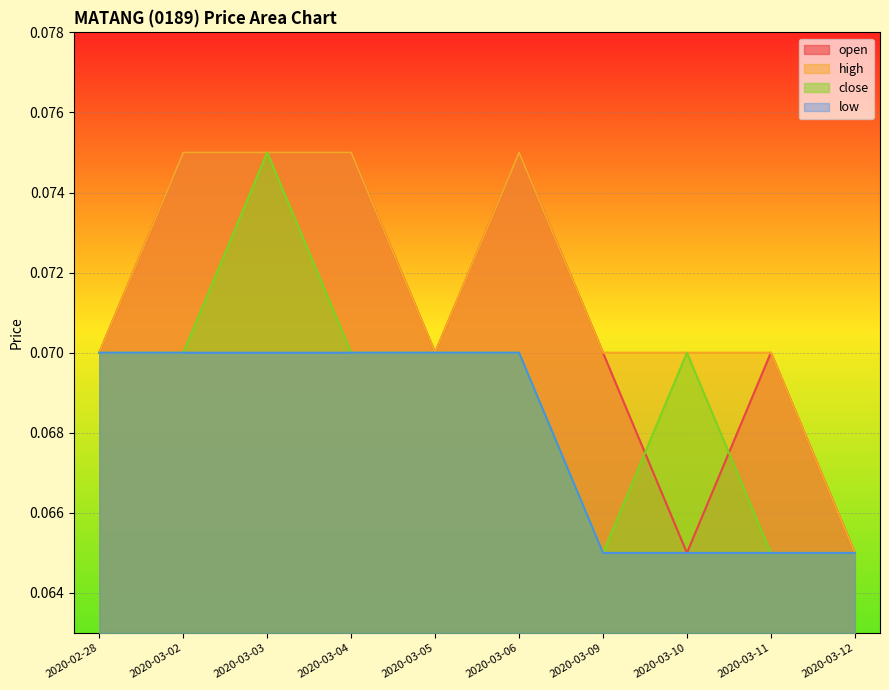

What is the minimum value for low?

0.1